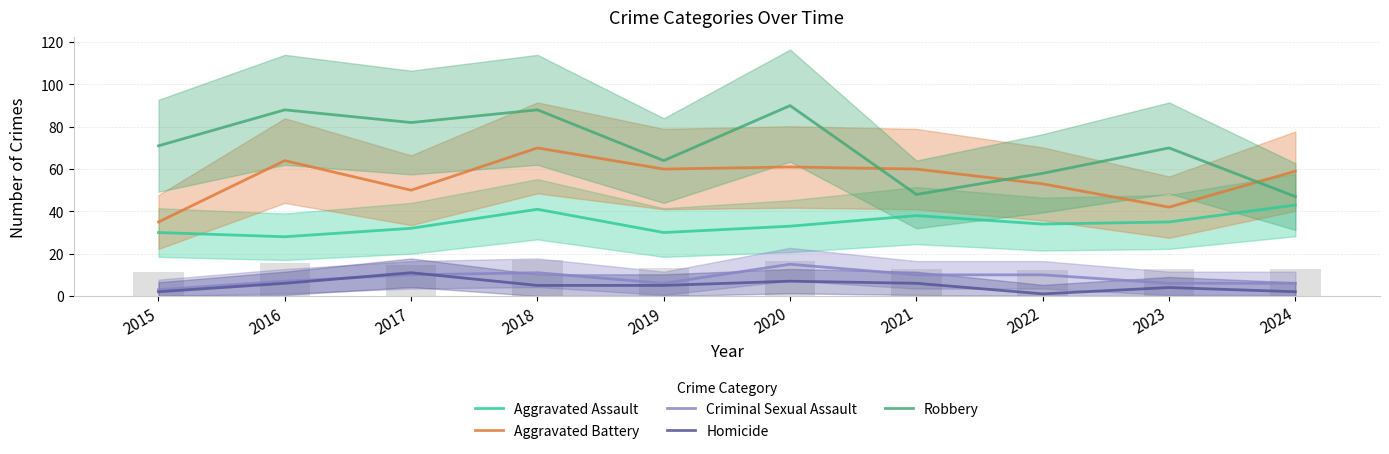

Rank the categories by Criminal Sexual Assault value from lowest to highest.

2015, 2019, 2023, 2024, 2016, 2017, 2021, 2022, 2018, 2020